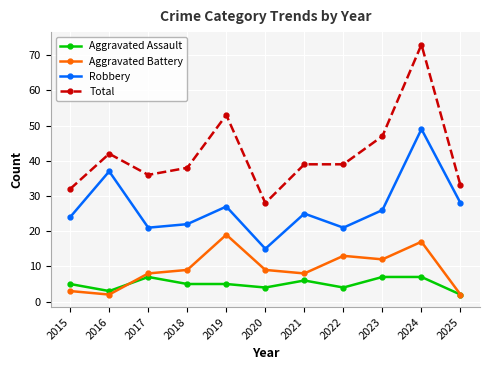

True or false: Aggravated Assault has more than 1 interior local peaks.

True